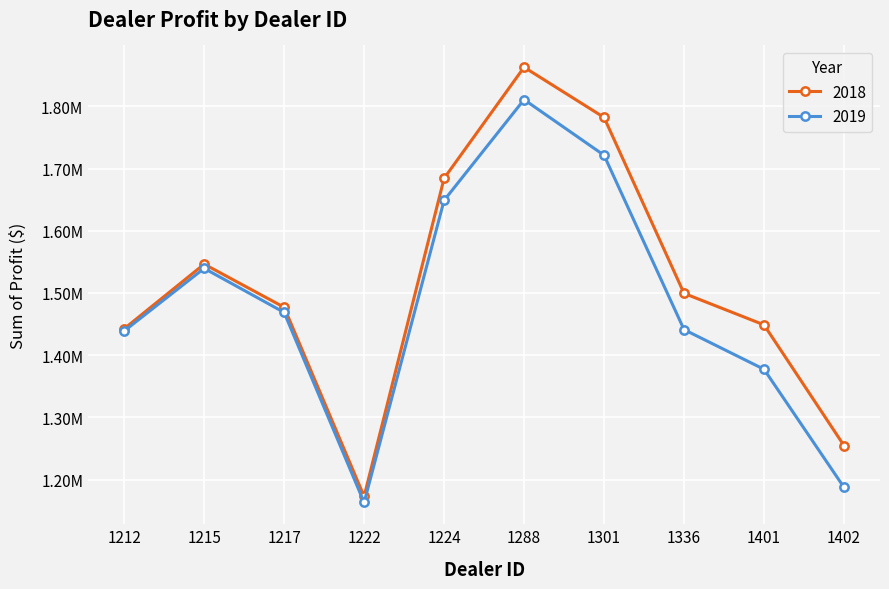

The 2019 series shows 2619526.4 at 1217. True or false?

False